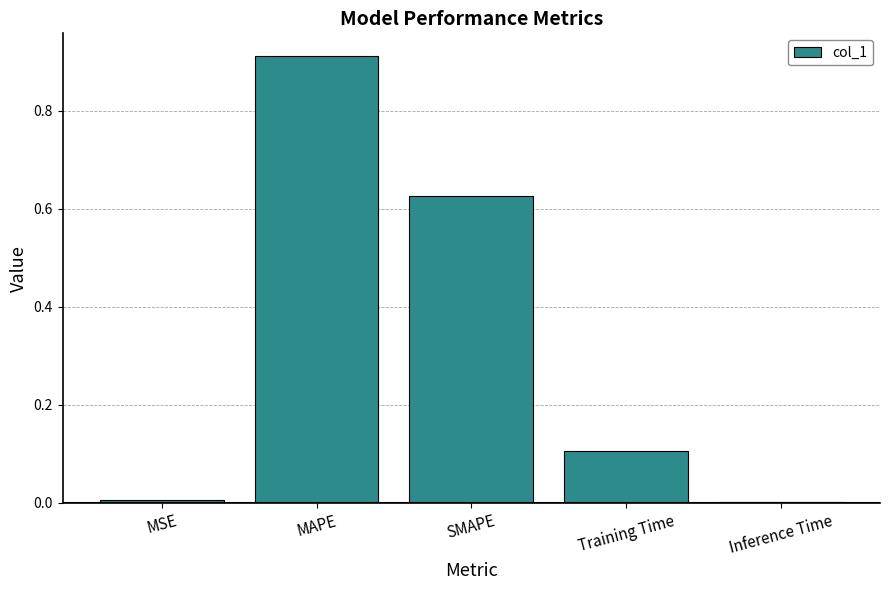

What is the change in value from SMAPE to Training Time?

-0.5